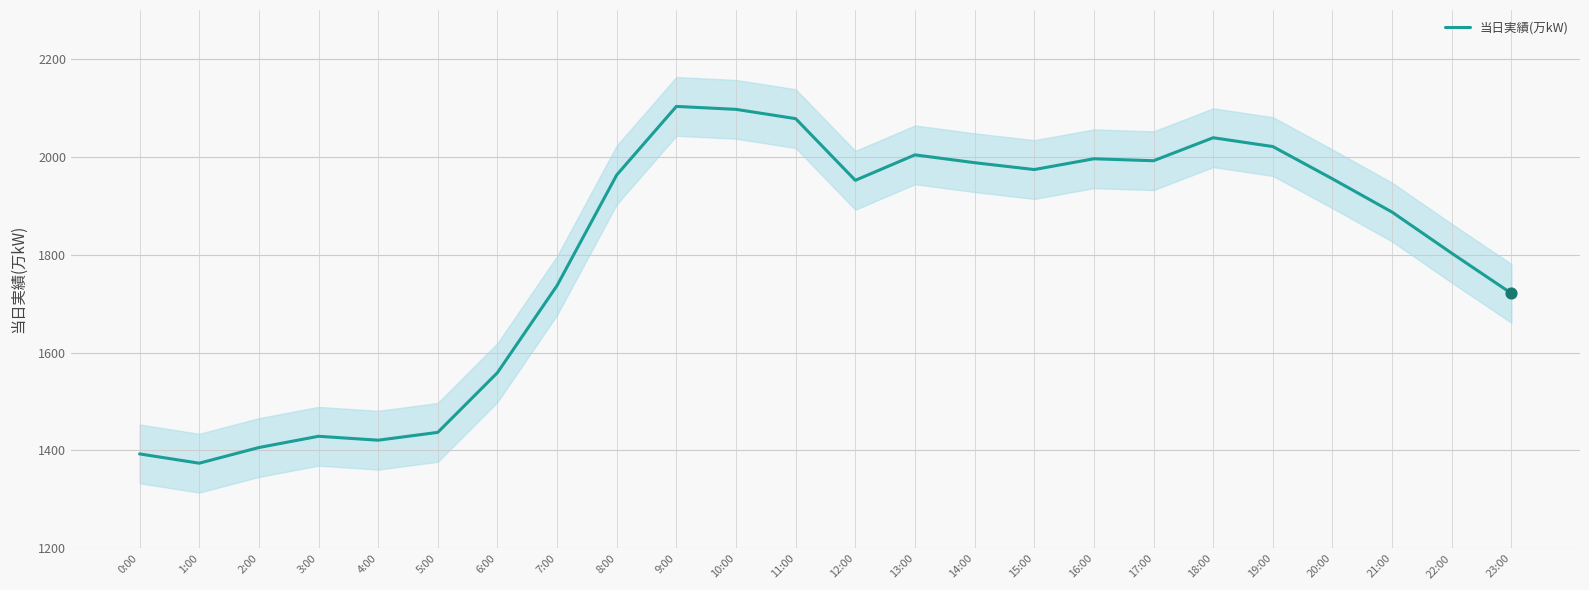

Which has a higher value, 19:00 or 12:00?

19:00